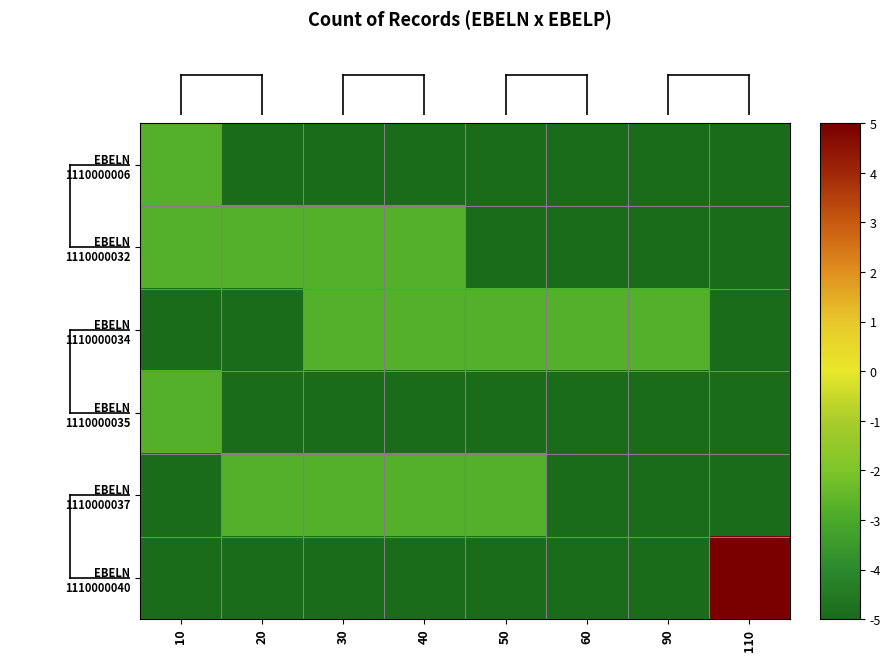

Rank the series by their maximum value, from highest to lowest.

EBELN 1110000040, EBELN 1110000006, EBELN 1110000032, EBELN 1110000034, EBELN 1110000035, EBELN 1110000037